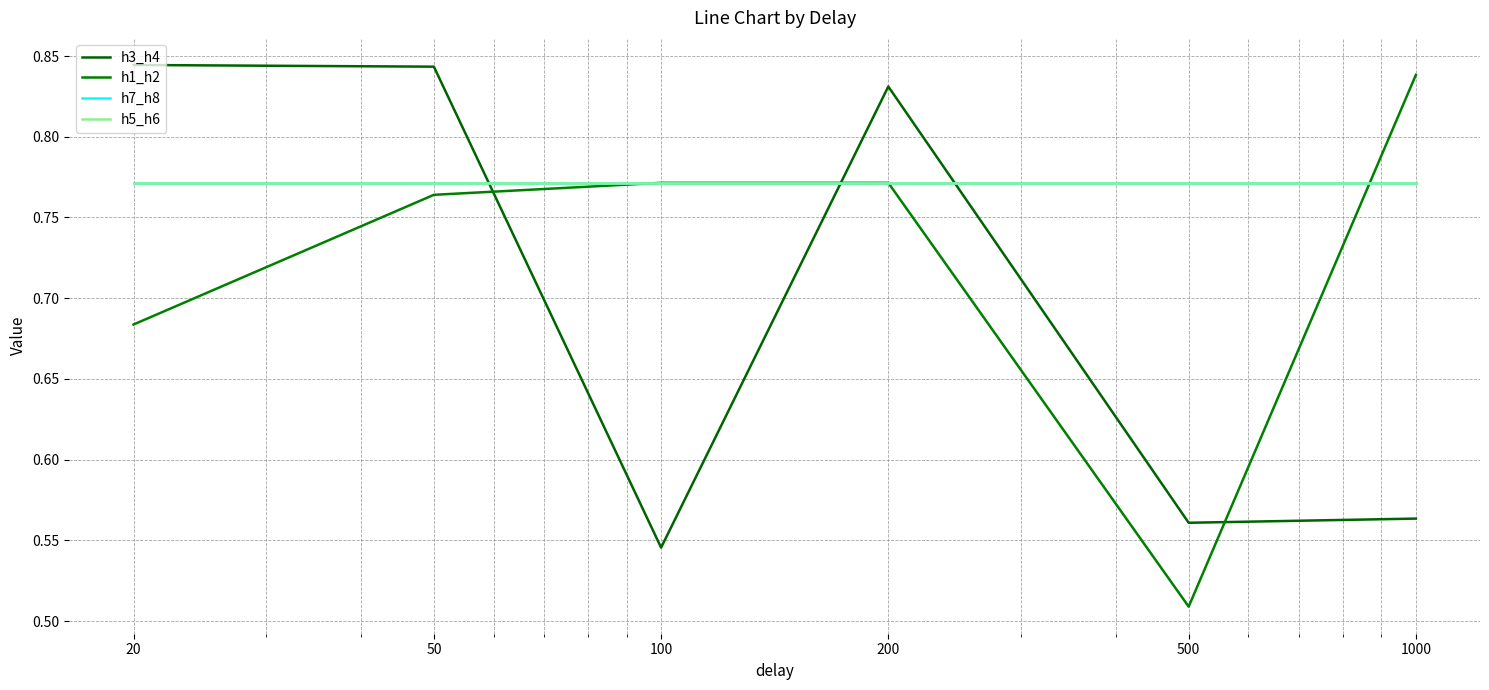

How many interior local valleys does the h1_h2 series have?

1